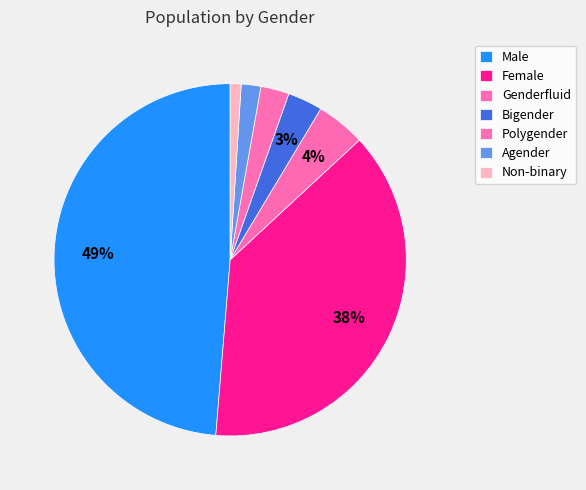

To the nearest percent, what portion does Male represent?

49%